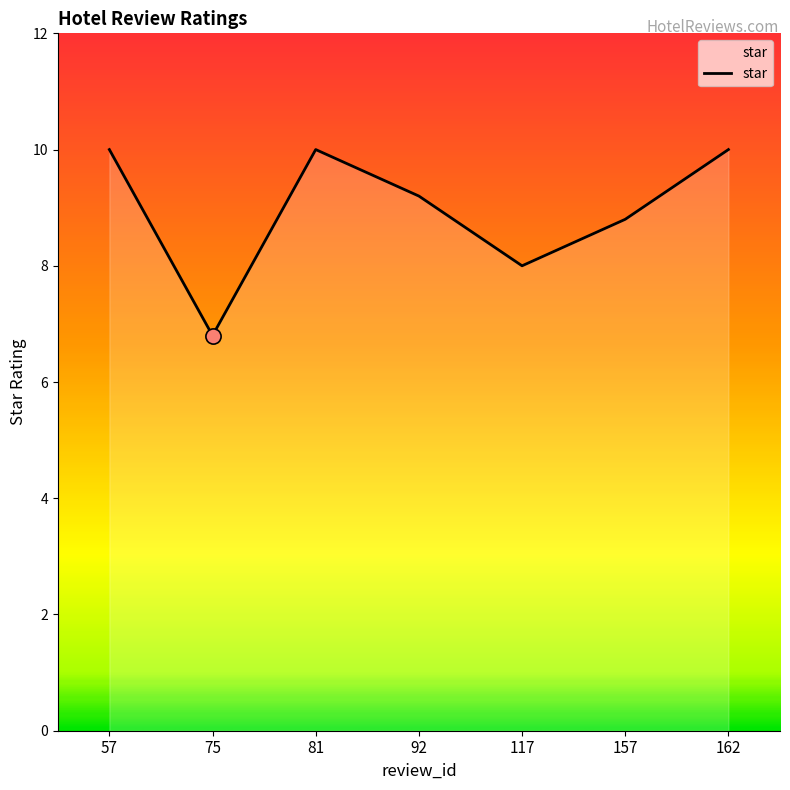

Which has a higher value, 92 or 162?

162